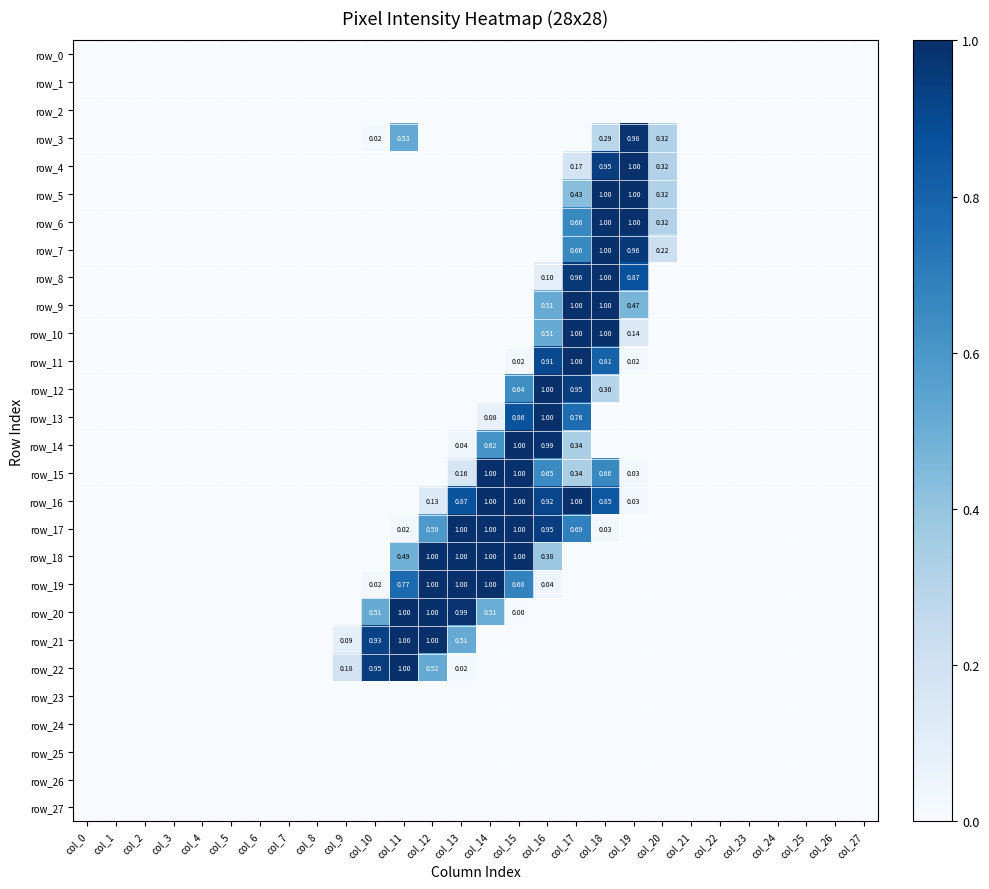

At which category is the sum across all series the highest?

col_17